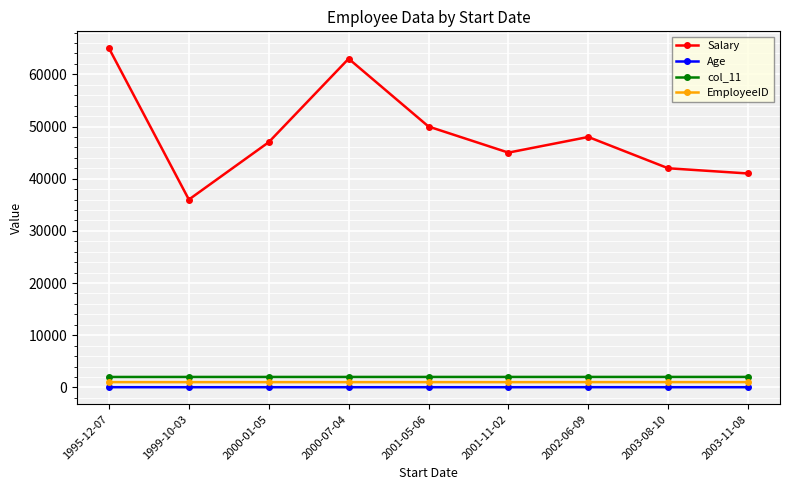

At how many categories does at least one series exceed 43112?

6